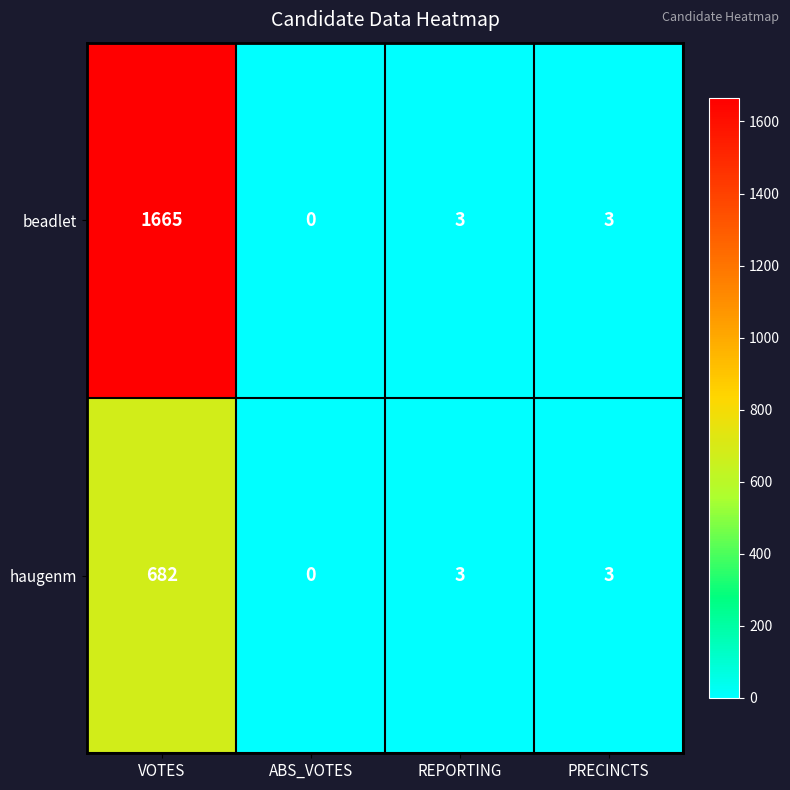

Rank the series by their average value, from lowest to highest.

haugenm, beadlet